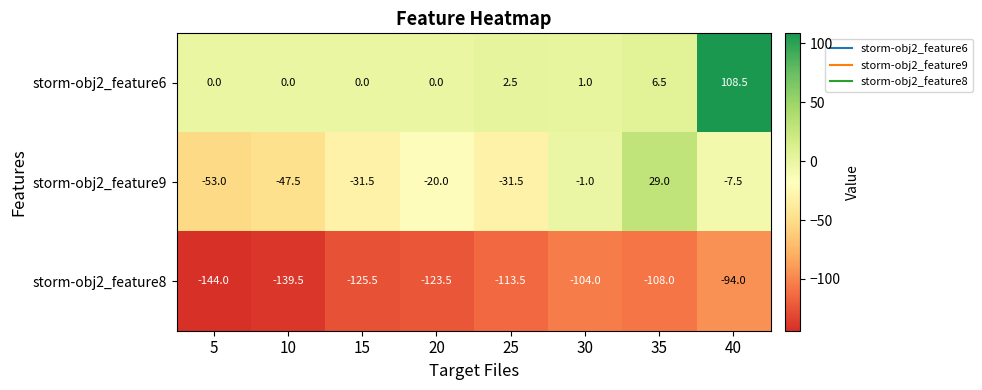

Which series changed the most between 5 and 30?

storm-obj2_feature9